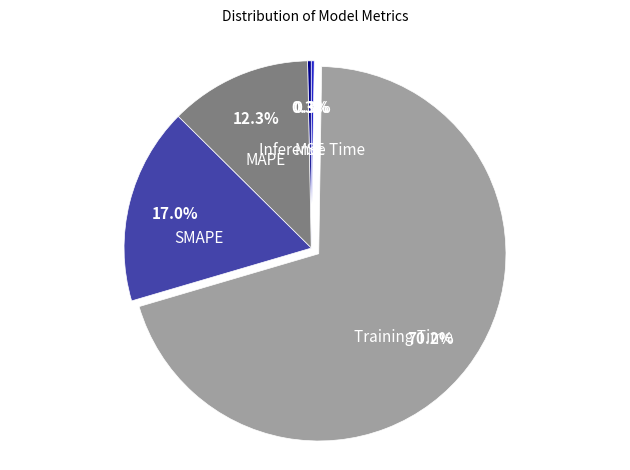

What is the largest slice in the pie chart?

Training Time